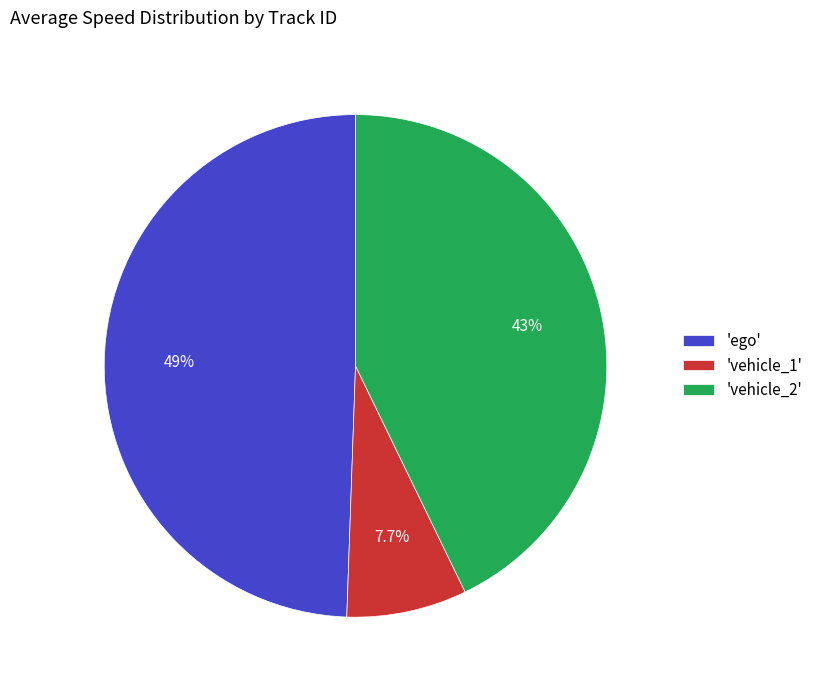

Does 'ego' represent more than half of the total?

No